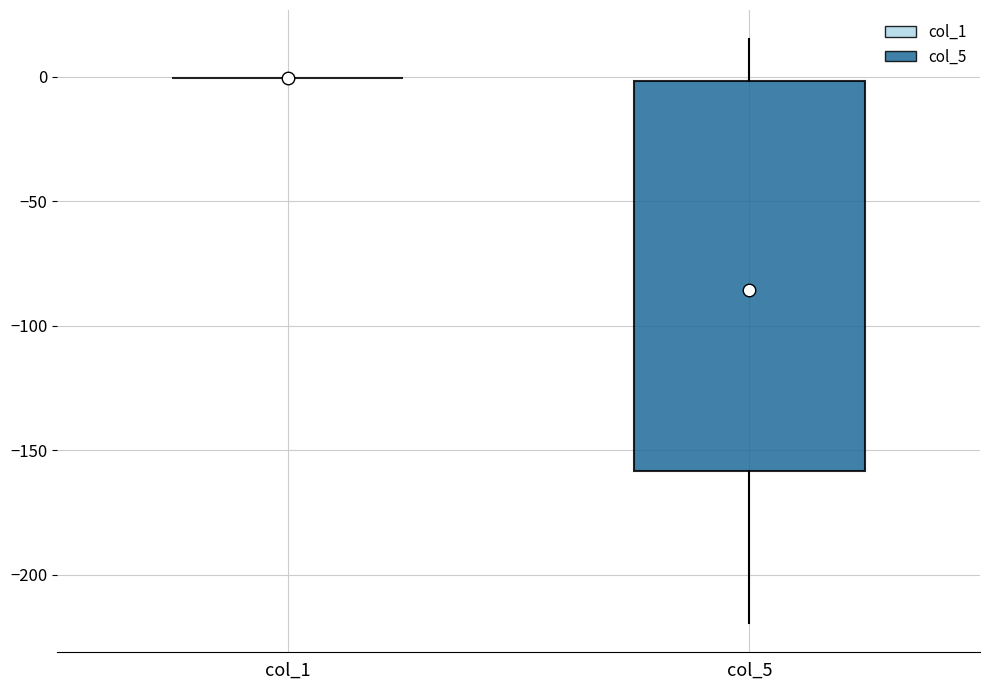

Reading left to right, transcribe this box plot: for each box, give where its median line is, the range the box spans, and where its two whiskers end, as read against the y-axis. The values are not printed on the chart, so give them approximately, as read against the axis.

col_1: box collapsed to a line at 0, whiskers 0 to 0
col_5: median -85, box -160 to 0, whiskers -220 to 15